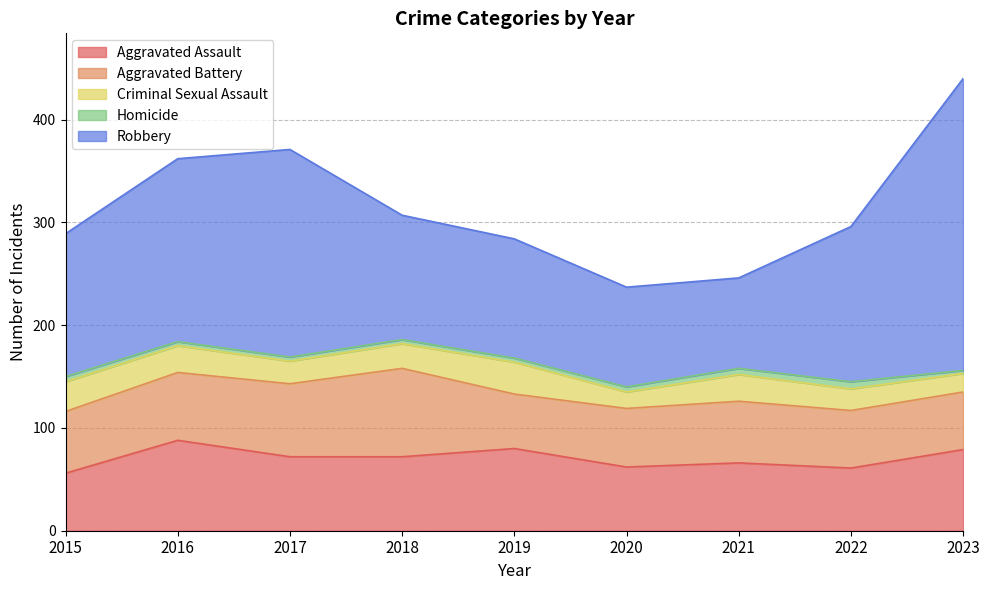

How many categories are shown in the chart?

9